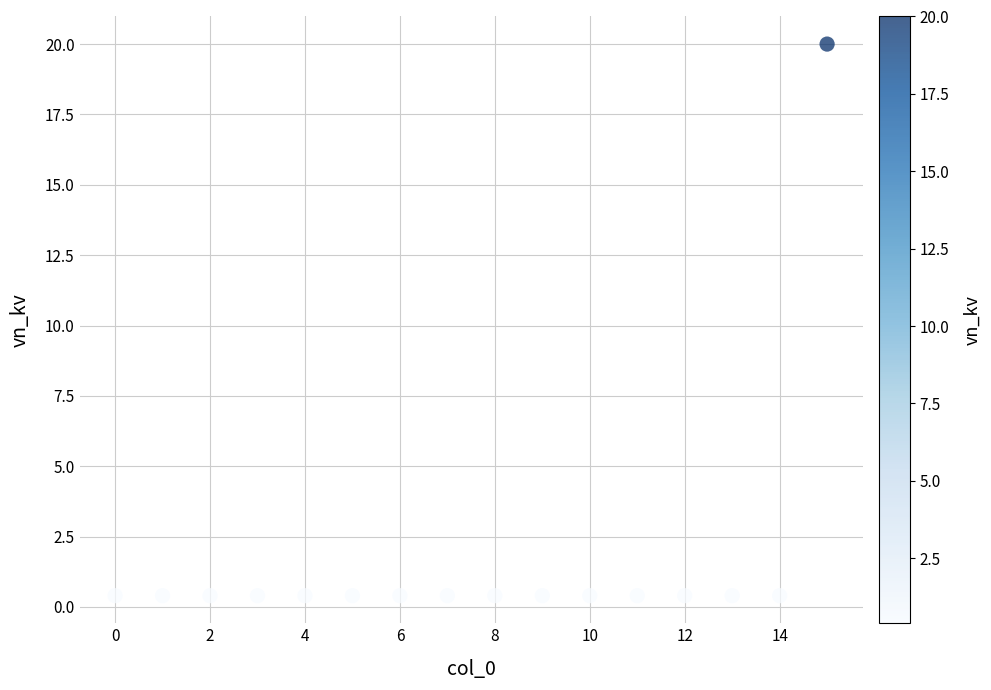

What is the range of Y values (max minus min)?

19.6